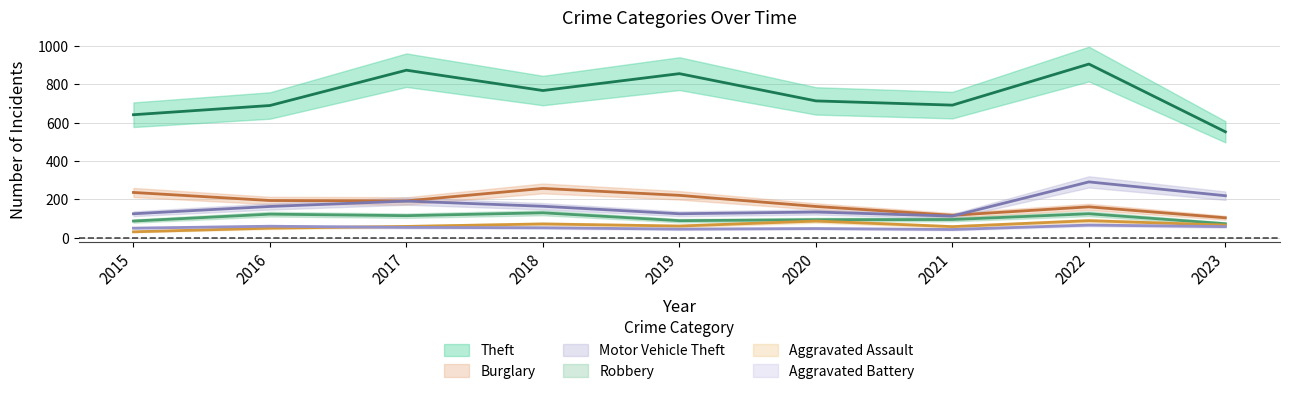

What is the value of the Burglary point at the 7th from the left?

117